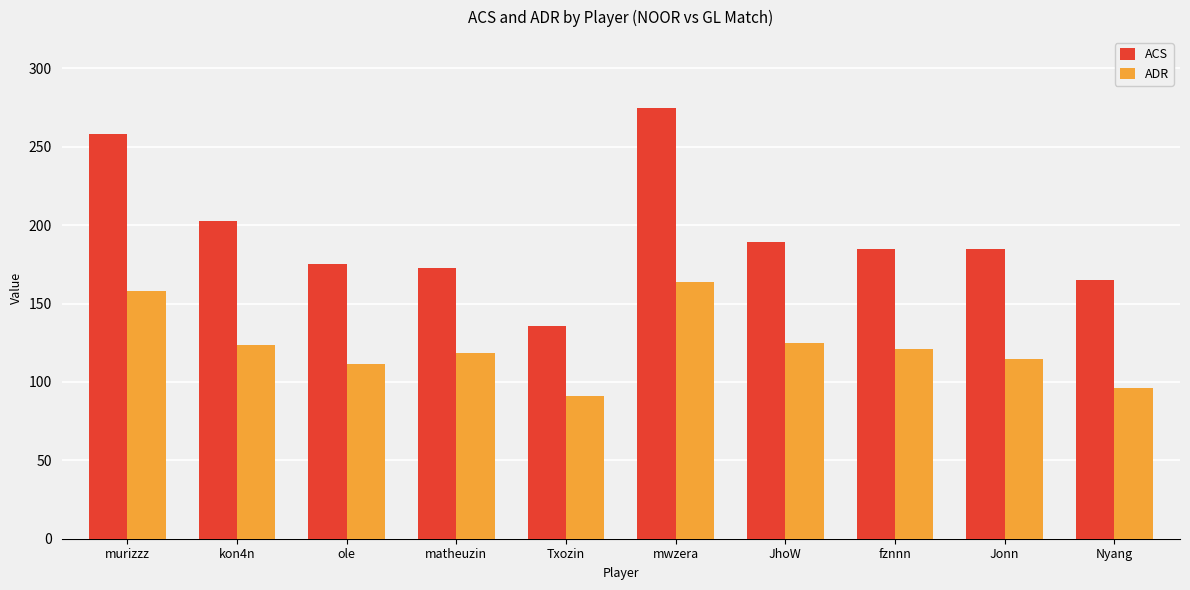

Rank the series by their average value, from lowest to highest.

ADR, ACS